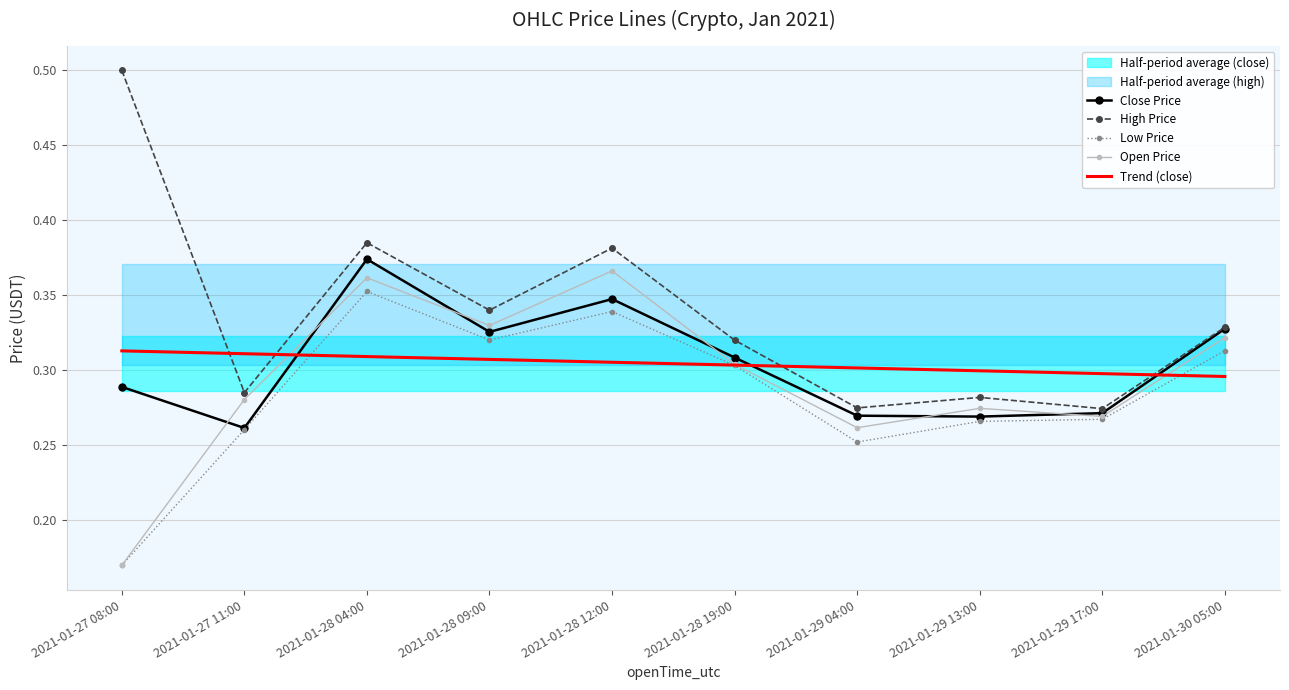

True or false: Close Price and Low Price cross at least once.

False